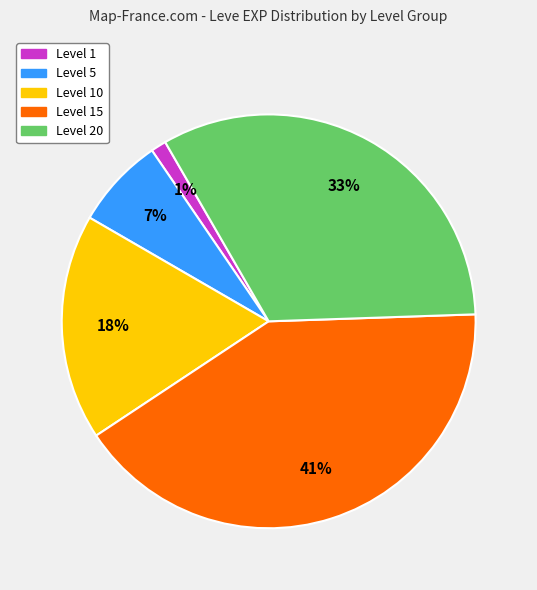

To the nearest percent, what is the difference between the largest and smallest slice percentages?

40%